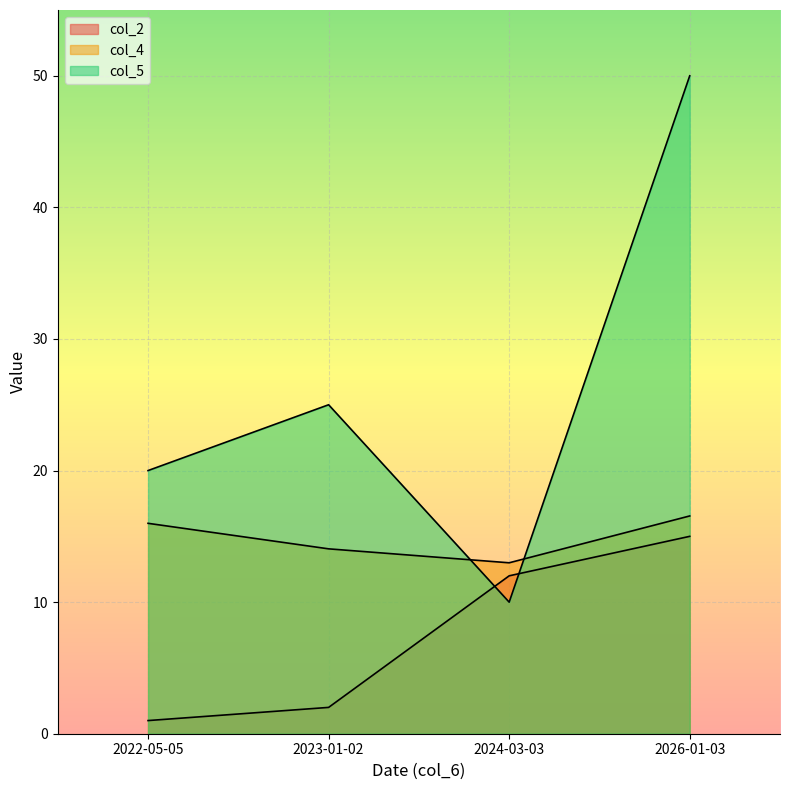

Which series changed the most between 2022-05-05 and 2024-03-03?

col_2